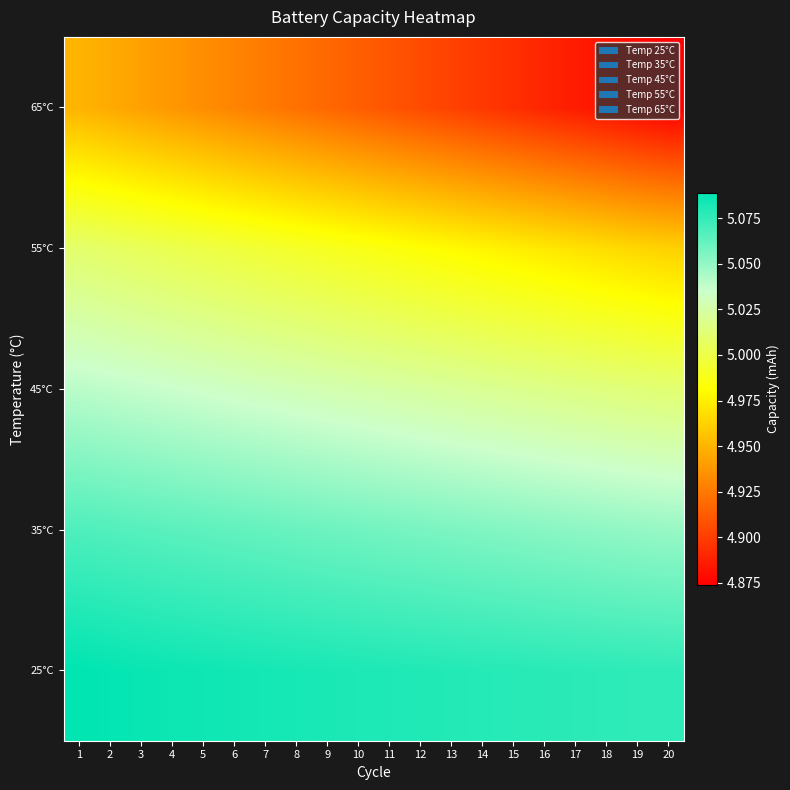

Reading right to left, transcribe all the data shown in this chart.

25°C: 20=5.1	19=5.1	18=5.1	17=5.1	16=5.1	15=5.1	14=5.1	13=5.1	12=5.1	11=5.1	10=5.1	9=5.1	8=5.1	7=5.1	6=5.1	5=5.1	4=5.1	3=5.1	2=5.1	1=5.1
35°C: 20=5.0	19=5.0	18=5.1	17=5.1	16=5.1	15=5.1	14=5.1	13=5.1	12=5.1	11=5.1	10=5.1	9=5.1	8=5.1	7=5.1	6=5.1	5=5.1	4=5.1	3=5.1	2=5.1	1=5.1
45°C: 20=5.0	19=5.0	18=5.0	17=5.0	16=5.0	15=5.0	14=5.0	13=5.0	12=5.0	11=5.0	10=5.0	9=5.0	8=5.0	7=5.0	6=5.0	5=5.0	4=5.0	3=5.0	2=5.0	1=5.0
55°C: 20=5.0	19=5.0	18=5.0	17=5.0	16=5.0	15=5.0	14=5.0	13=5.0	12=5.0	11=5.0	10=5.0	9=5.0	8=5.0	7=5.0	6=5.0	5=5.0	4=5.0	3=5.0	2=5.0	1=5.0
65°C: 20=4.9	19=4.9	18=4.9	17=4.9	16=4.9	15=4.9	14=4.9	13=4.9	12=4.9	11=4.9	10=4.9	9=4.9	8=4.9	7=4.9	6=4.9	5=4.9	4=4.9	3=4.9	2=4.9	1=5.0